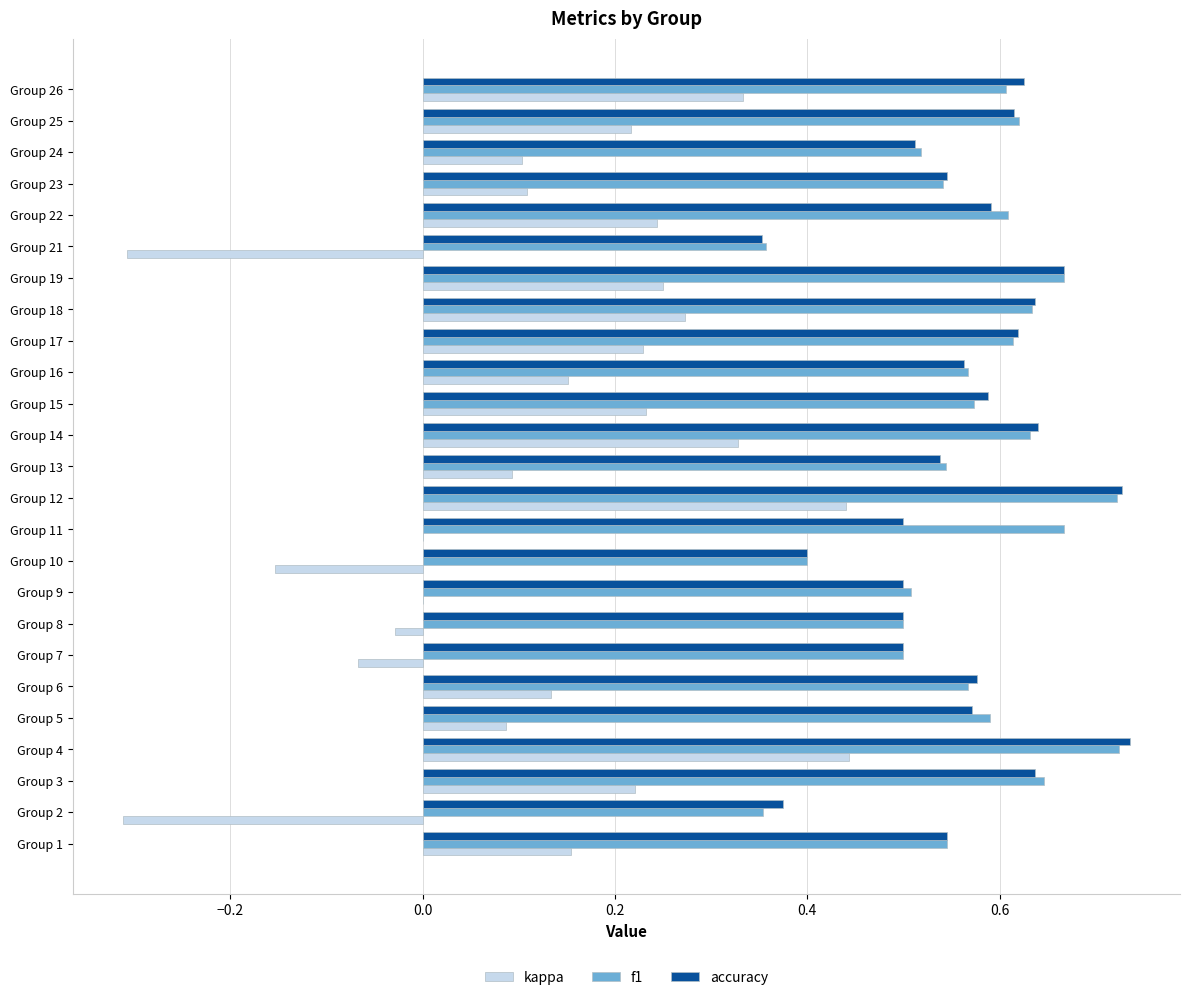

Where is accuracy nearest to the value 0?

Group 21